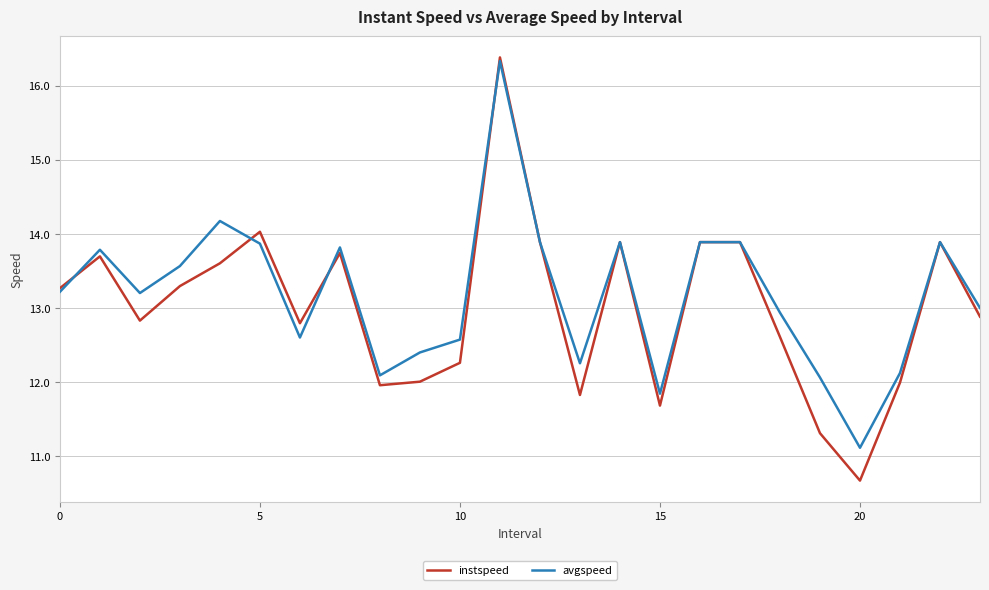

Which series has the largest range (max minus min)?

instspeed